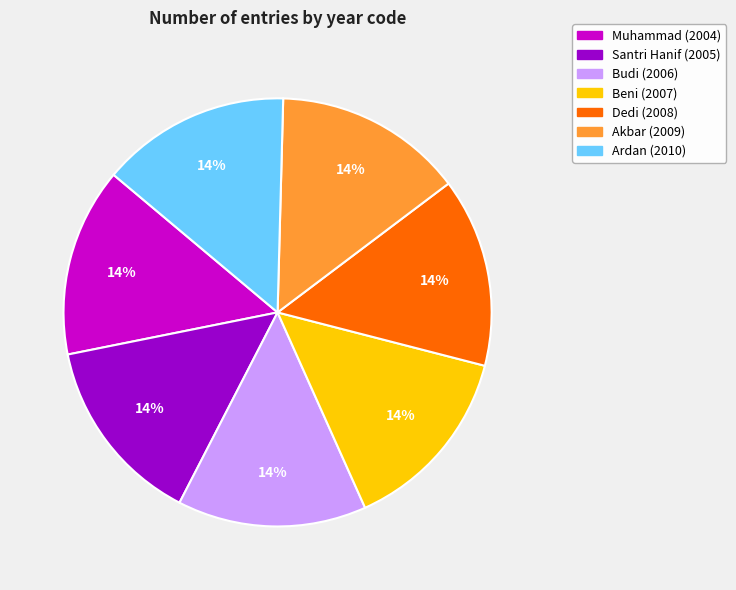

Is the sum of Budi and Akbar greater than half?

No